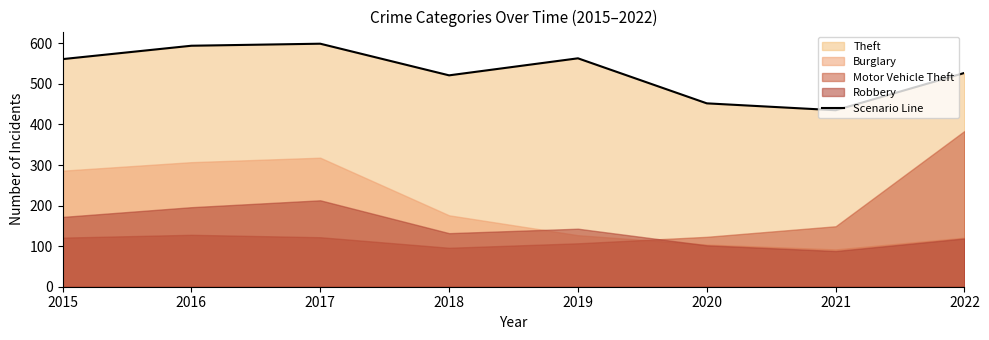

True or false: the data shows 632 at 2021.

False